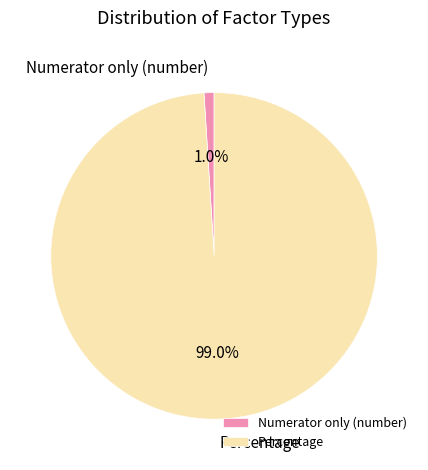

How many segments does this pie chart have?

2